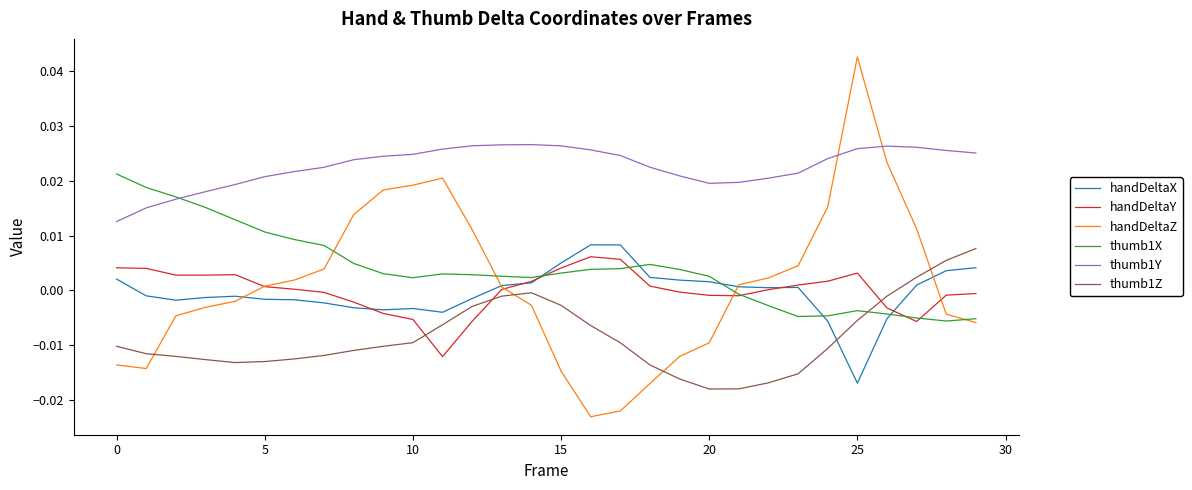

What are all the series names shown in the legend?

handDeltaX, handDeltaY, handDeltaZ, thumb1X, thumb1Y, thumb1Z